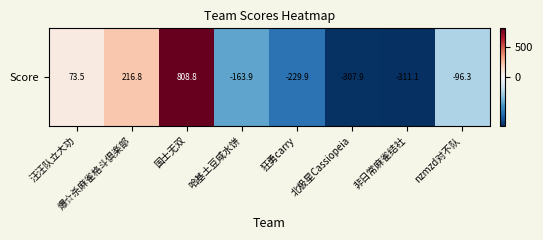

What is the smallest value displayed?

-311.1